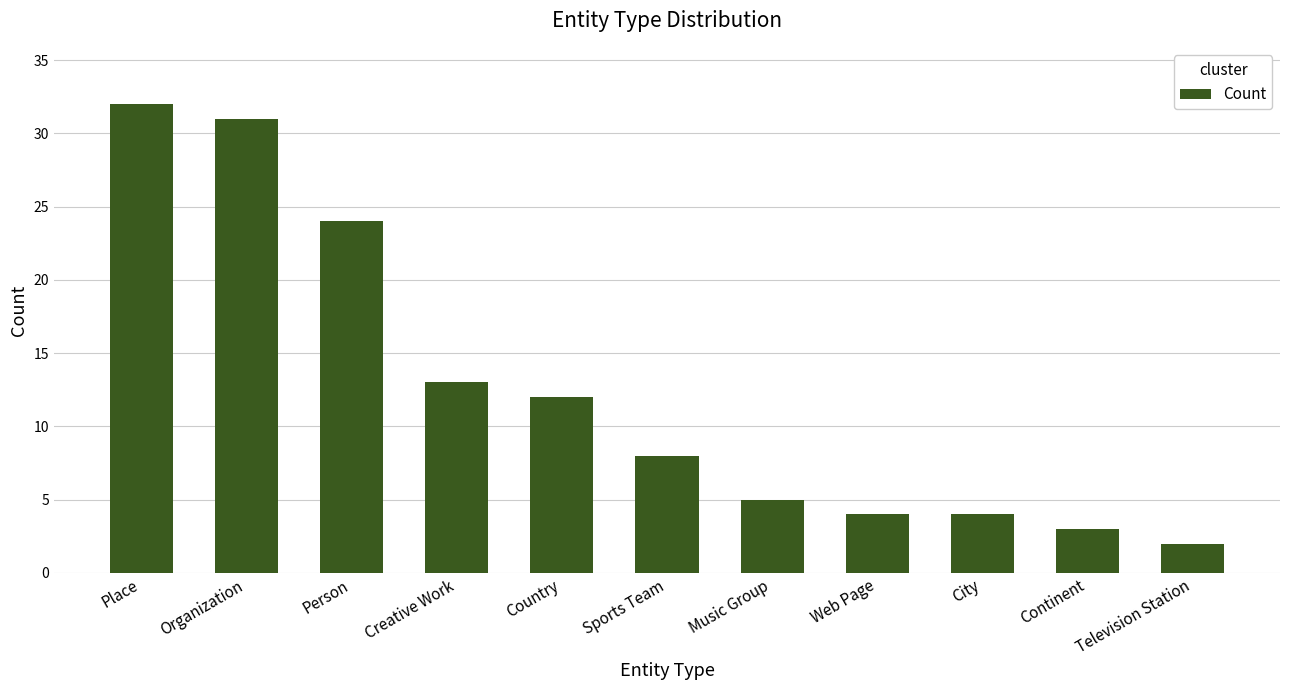

What is the label of the 9th bar from the right?

Person